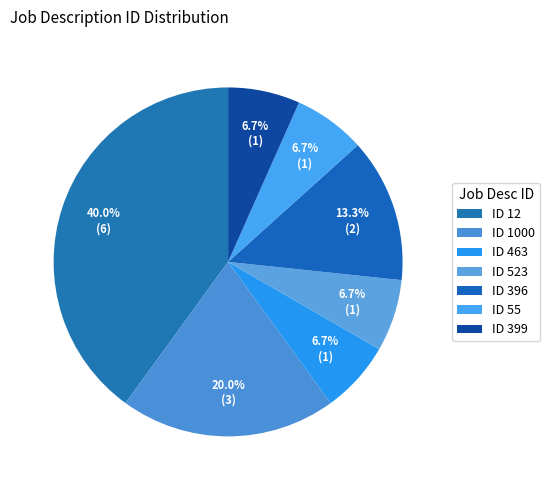

How many segments does this pie chart have?

7